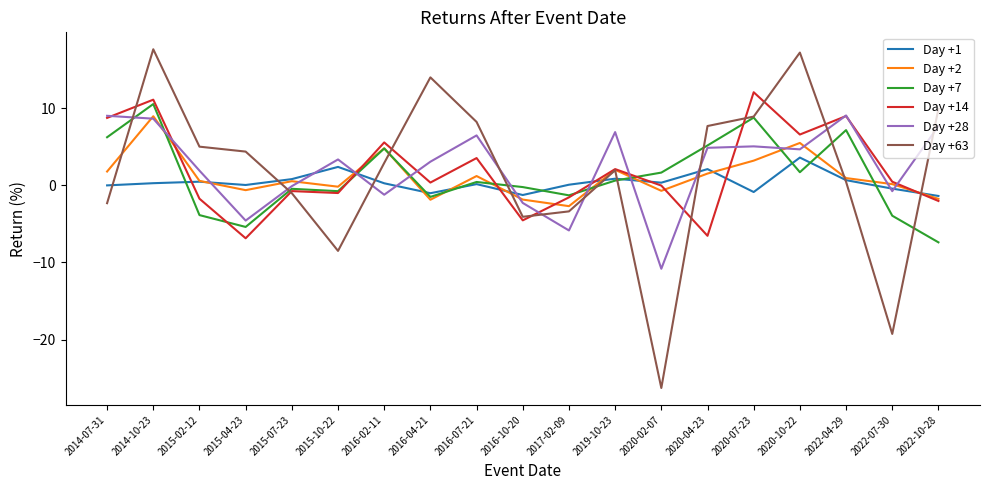

What is the maximum value for Day +28?

9.1